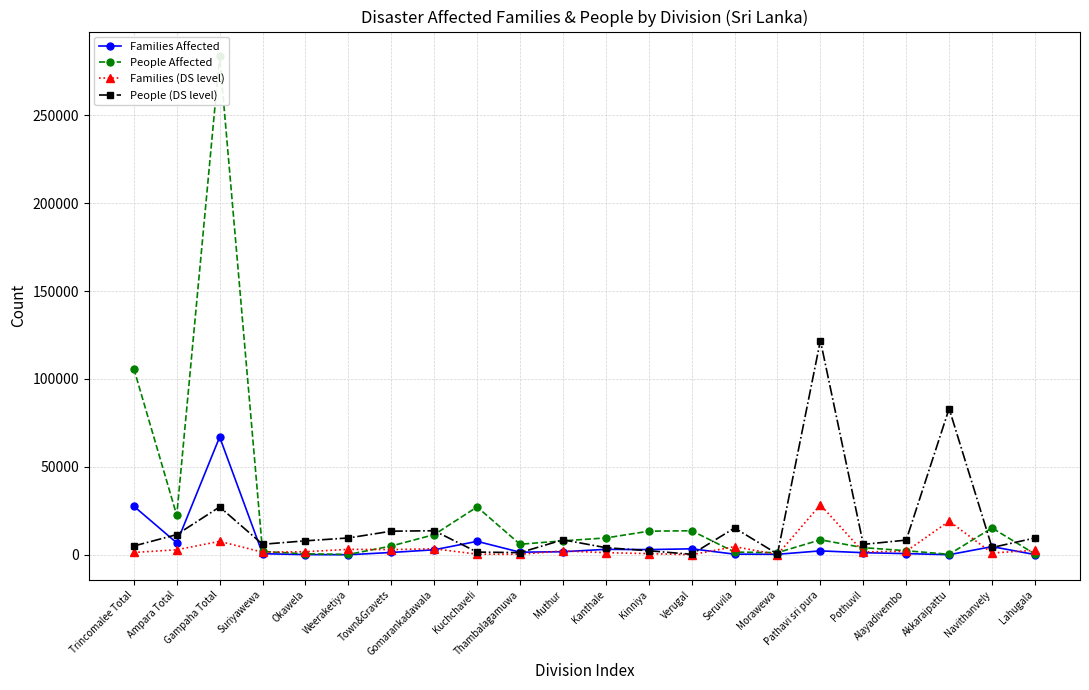

How many interior local valleys does the People Affected series have?

5